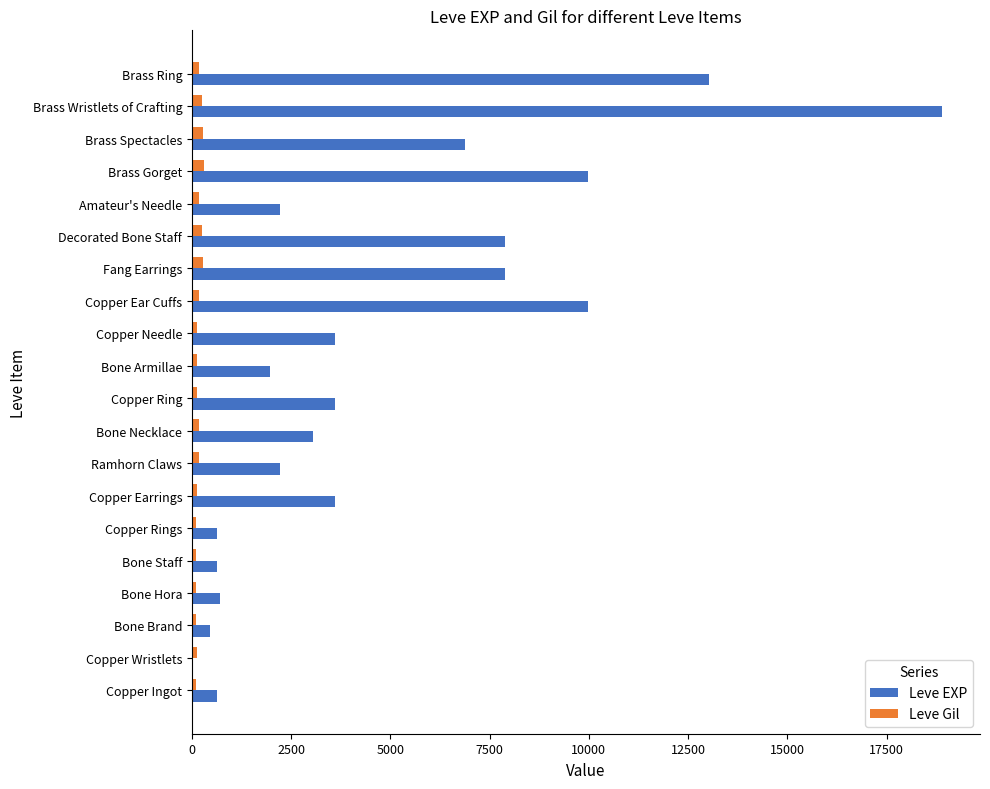

Which label corresponds to the largest value in the chart?

Brass Wristlets of Crafting